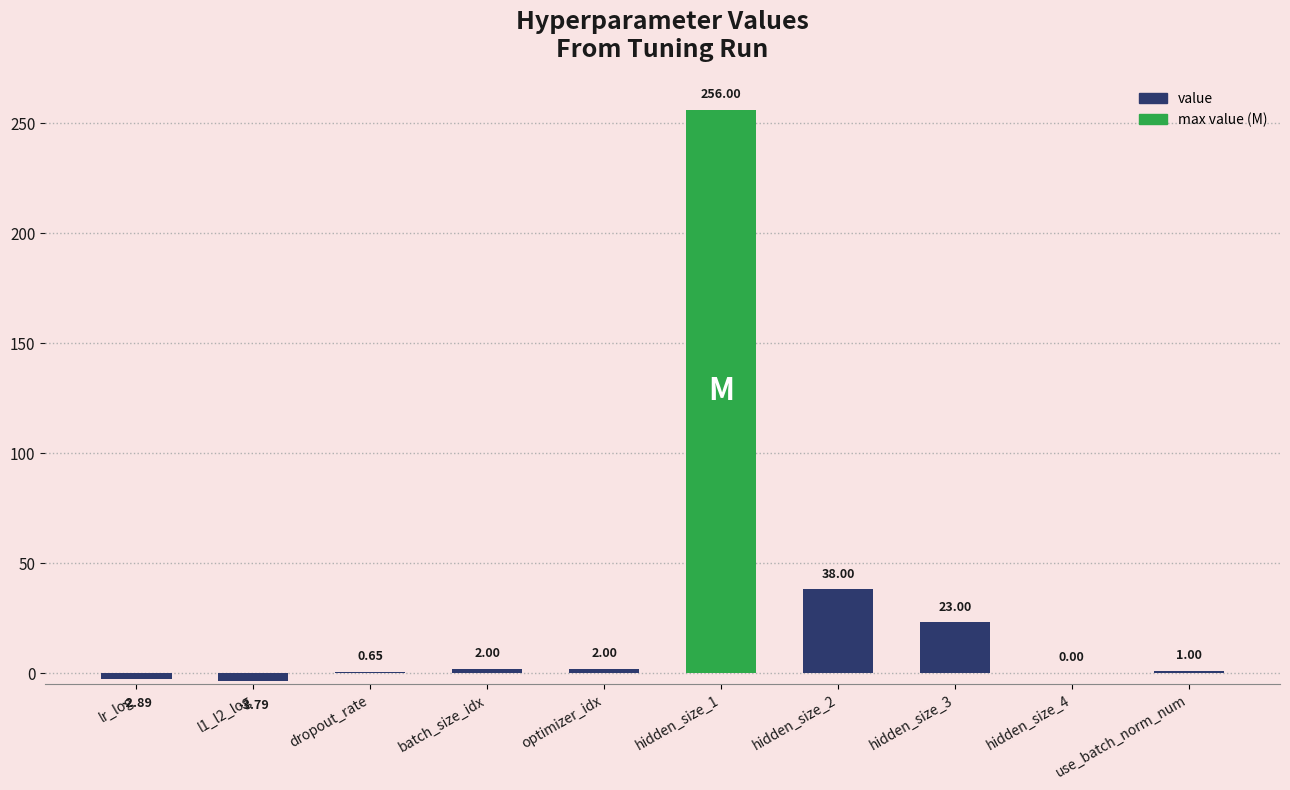

The chart shows a value of -3.8 at l1_l2_log. True or false?

True